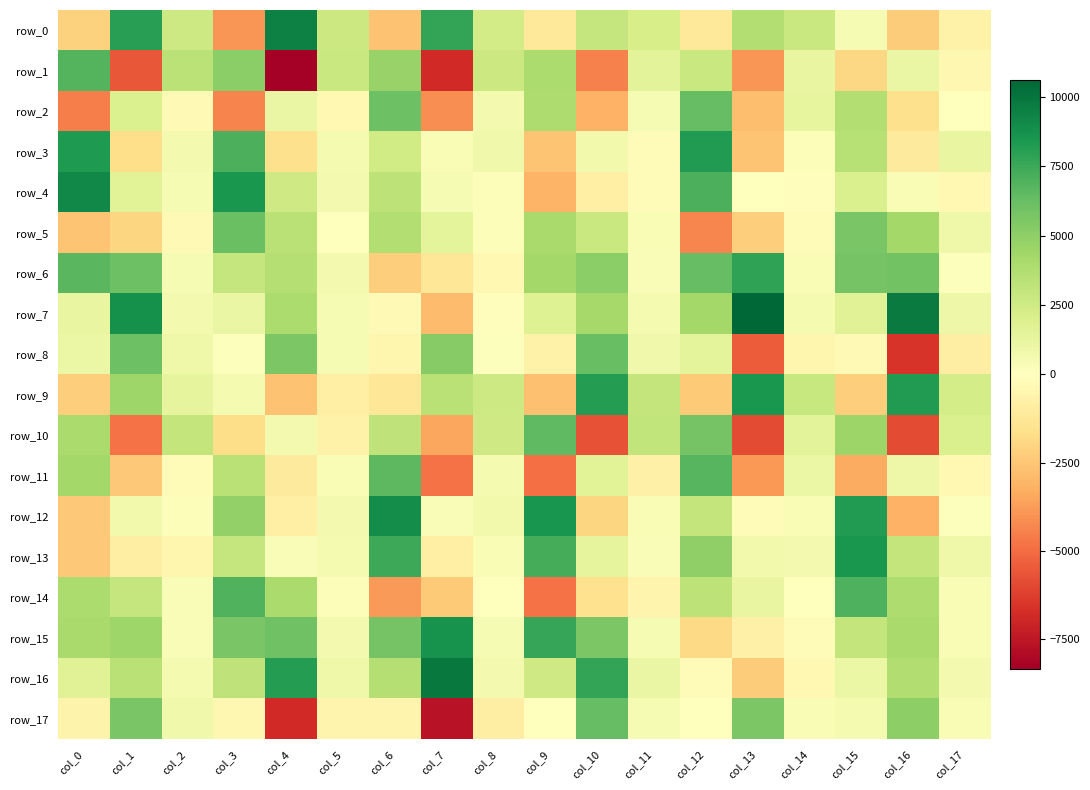

True or false: row_4 has a value of 562.7 at col_16.

False